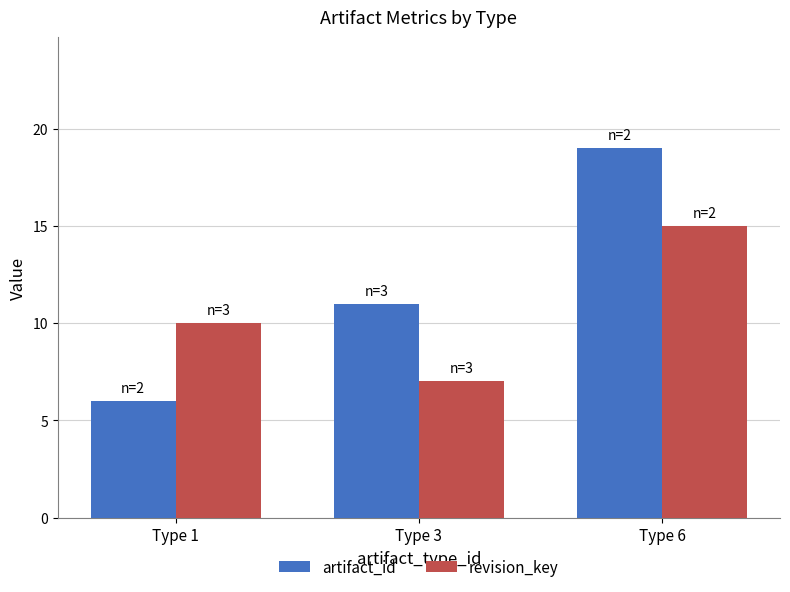

Is the value of revision_key at Type 1 greater than the value of artifact_id at Type 1?

Yes